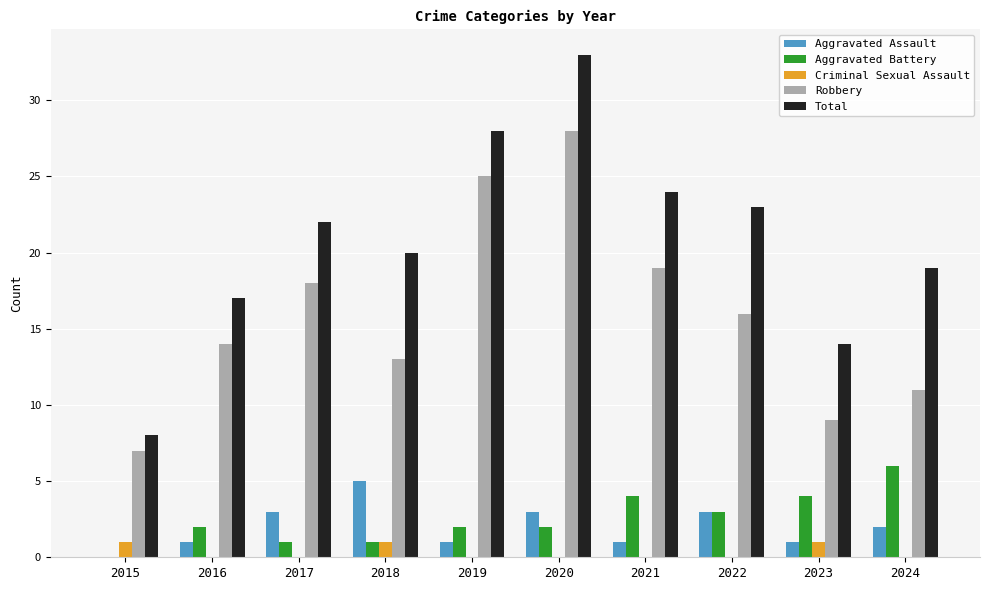

The value of Total at 2018 is 20. True or false?

True